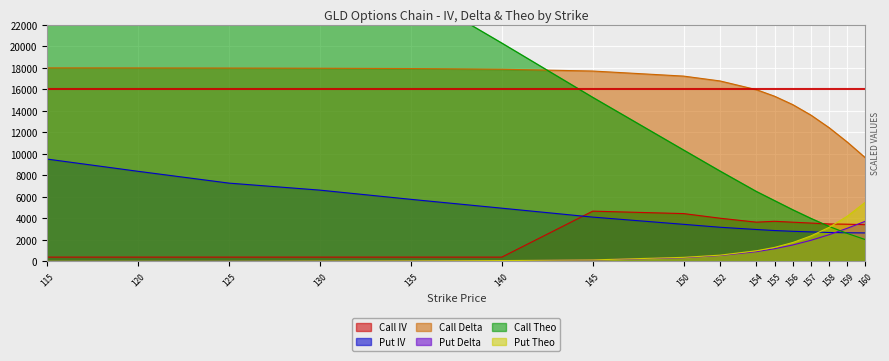

True or false: Put Theo and Put Delta intersect in this chart.

False